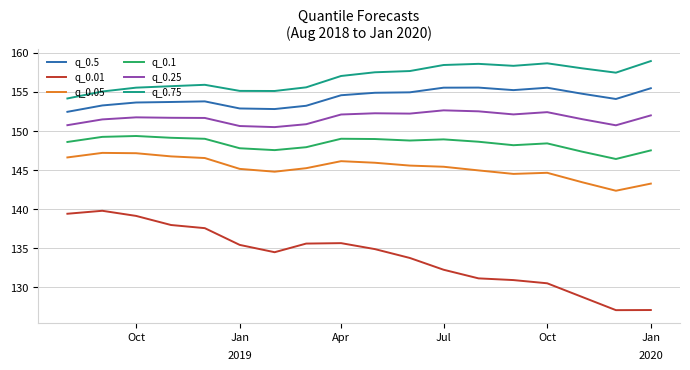

What is the difference between the maximum and minimum values in the q_0.05 series?

4.8